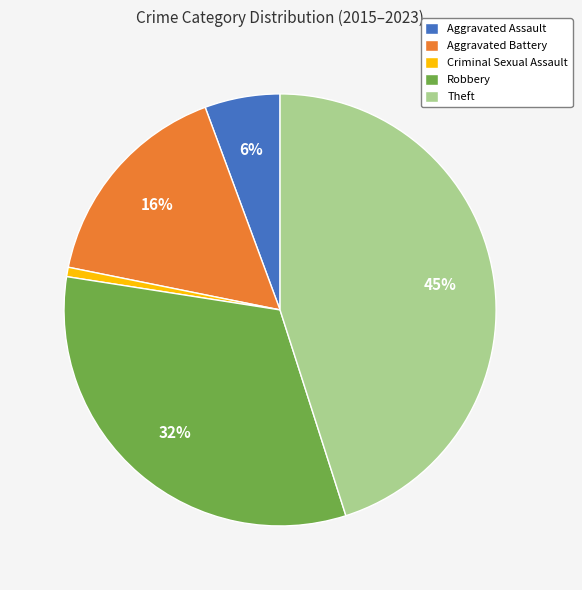

True or false: Aggravated Assault accounts for 6% of the total.

True